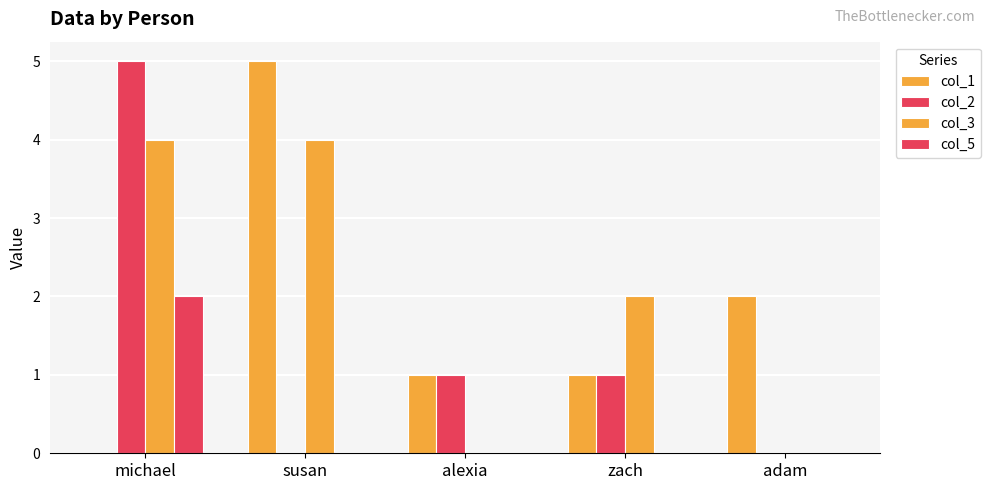

Count the number of categories in the chart.

5